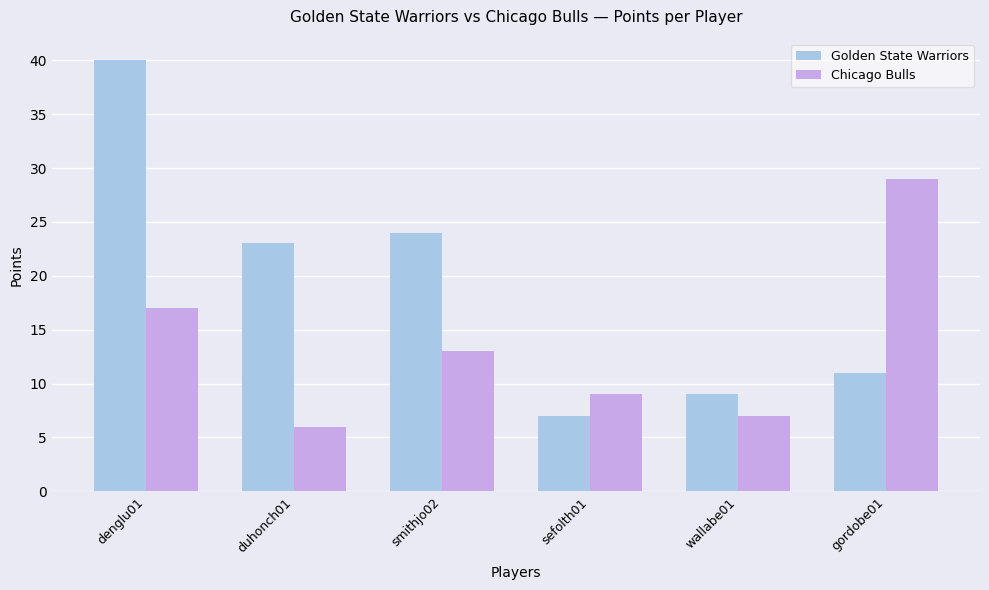

Reading left to right, what are all the values shown in this chart?

Golden State Warriors: denglu01=40	duhonch01=23	smithjo02=24	sefolth01=7	wallabe01=9	gordobe01=11
Chicago Bulls: denglu01=17	duhonch01=6	smithjo02=13	sefolth01=9	wallabe01=7	gordobe01=29